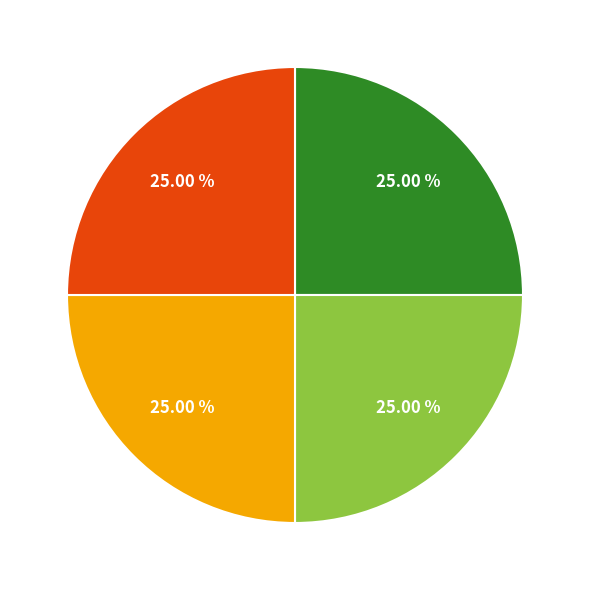

Does any single category account for the majority?

No